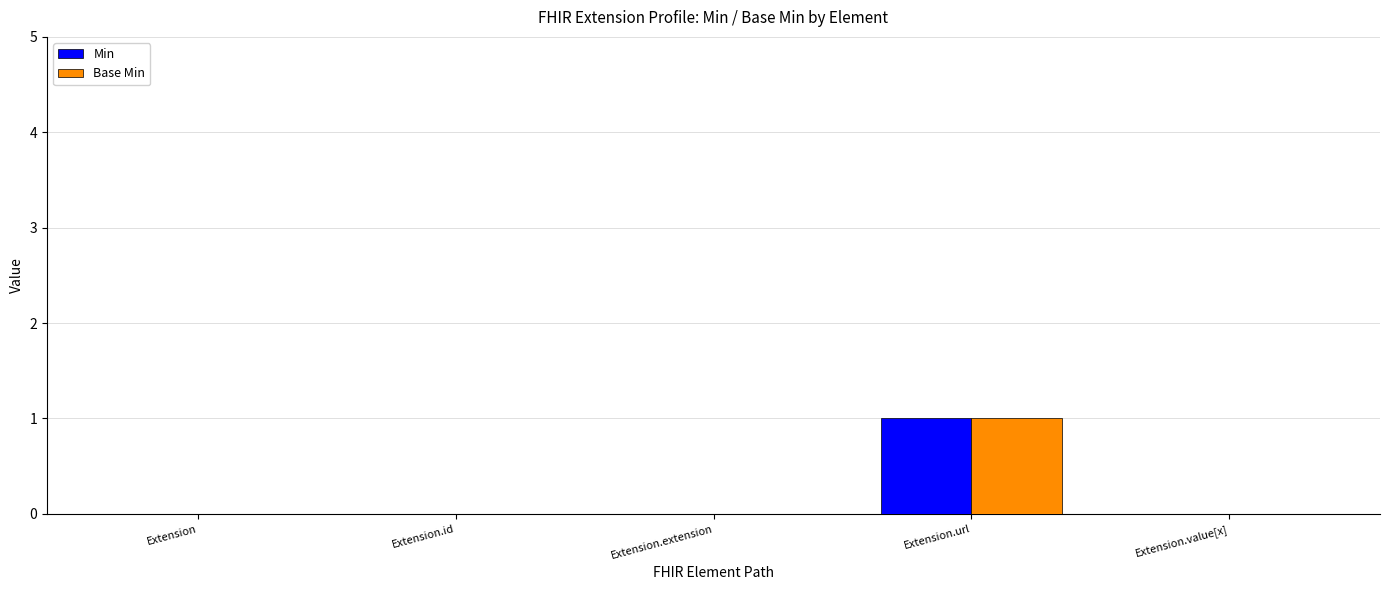

Count the Base Min values in the range 0 to 1.

5